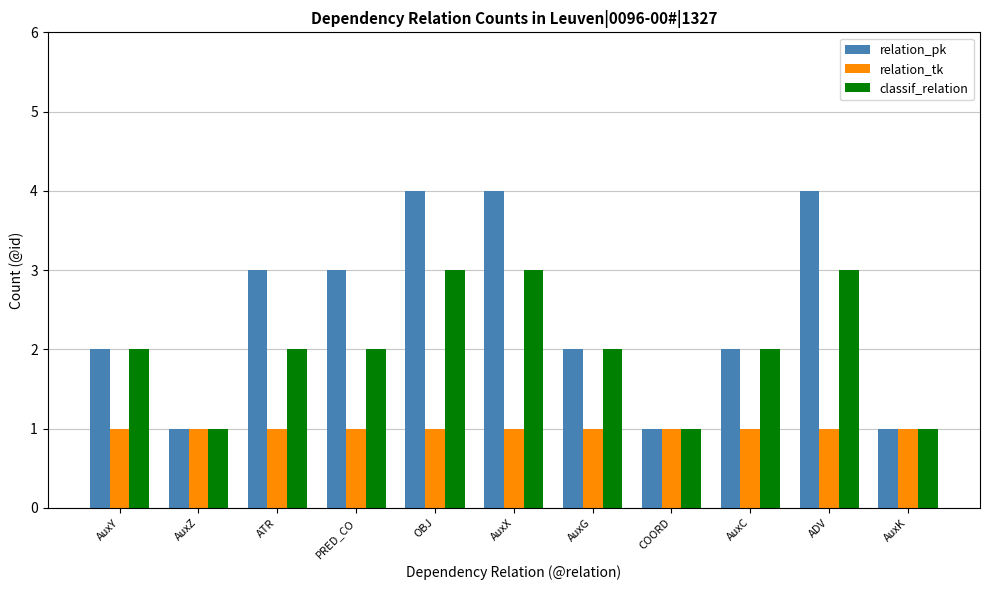

Reading right to left, what are all the values shown in this chart?

relation_pk: AuxK=1	ADV=4	AuxC=2	COORD=1	AuxG=2	AuxX=4	OBJ=4	PRED_CO=3	ATR=3	AuxZ=1	AuxY=2
relation_tk: AuxK=1	ADV=1	AuxC=1	COORD=1	AuxG=1	AuxX=1	OBJ=1	PRED_CO=1	ATR=1	AuxZ=1	AuxY=1
classif_relation: AuxK=1	ADV=3	AuxC=2	COORD=1	AuxG=2	AuxX=3	OBJ=3	PRED_CO=2	ATR=2	AuxZ=1	AuxY=2